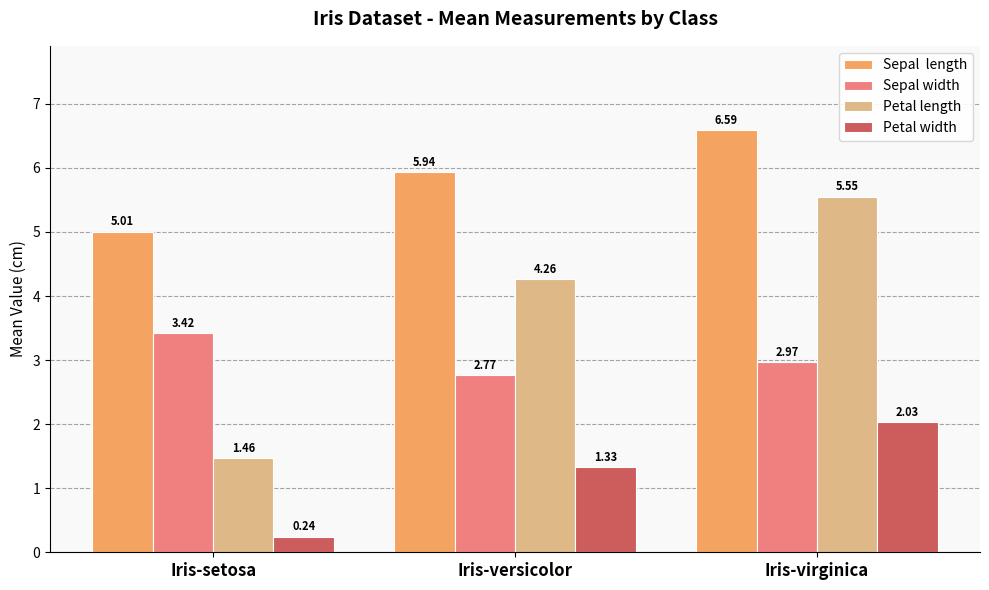

What is the total value across all series at Iris-virginica?

17.1